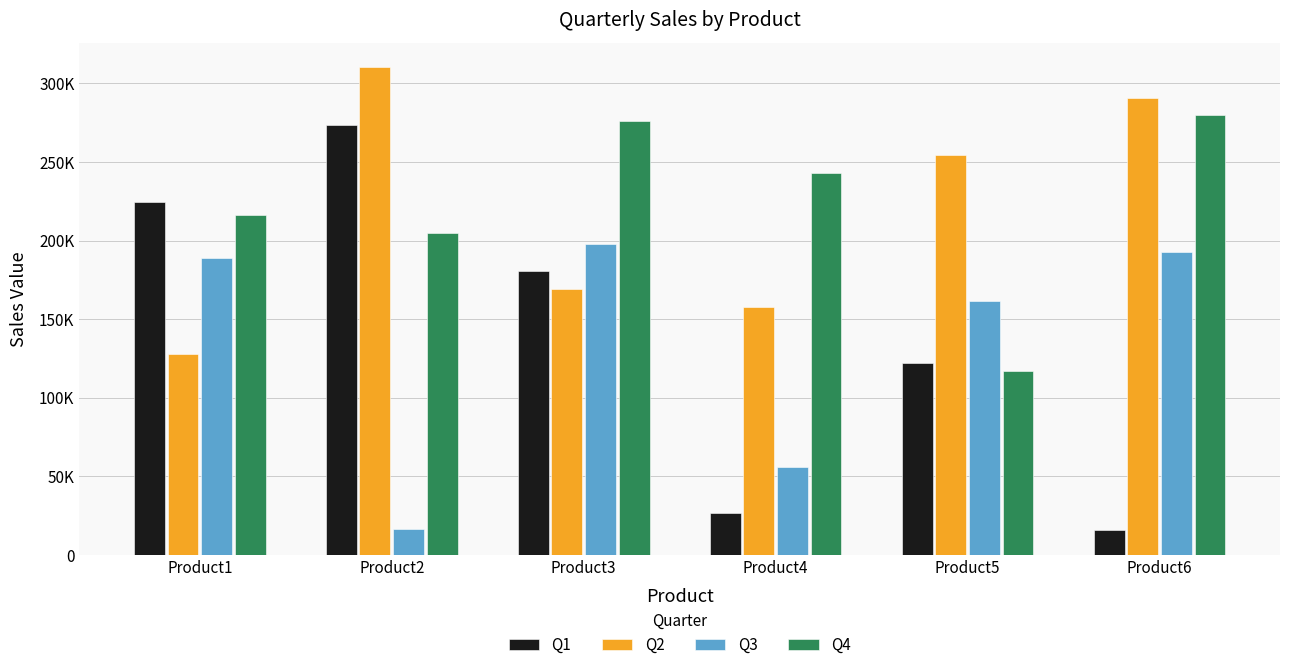

Does the chart contain any negative values?

No